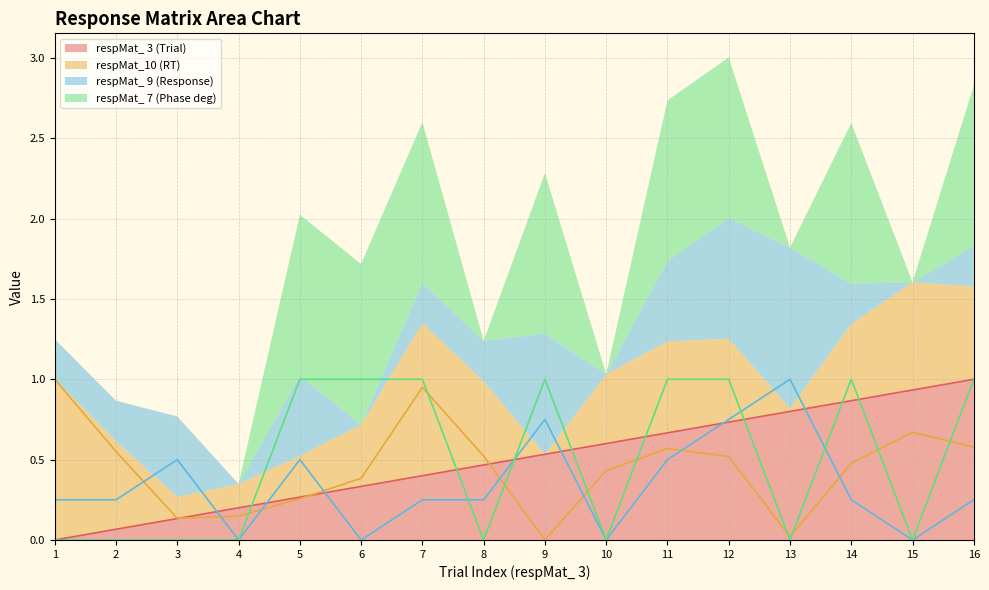

After their last crossing, which series has the higher values: Trial or respMat_ 9?

Trial